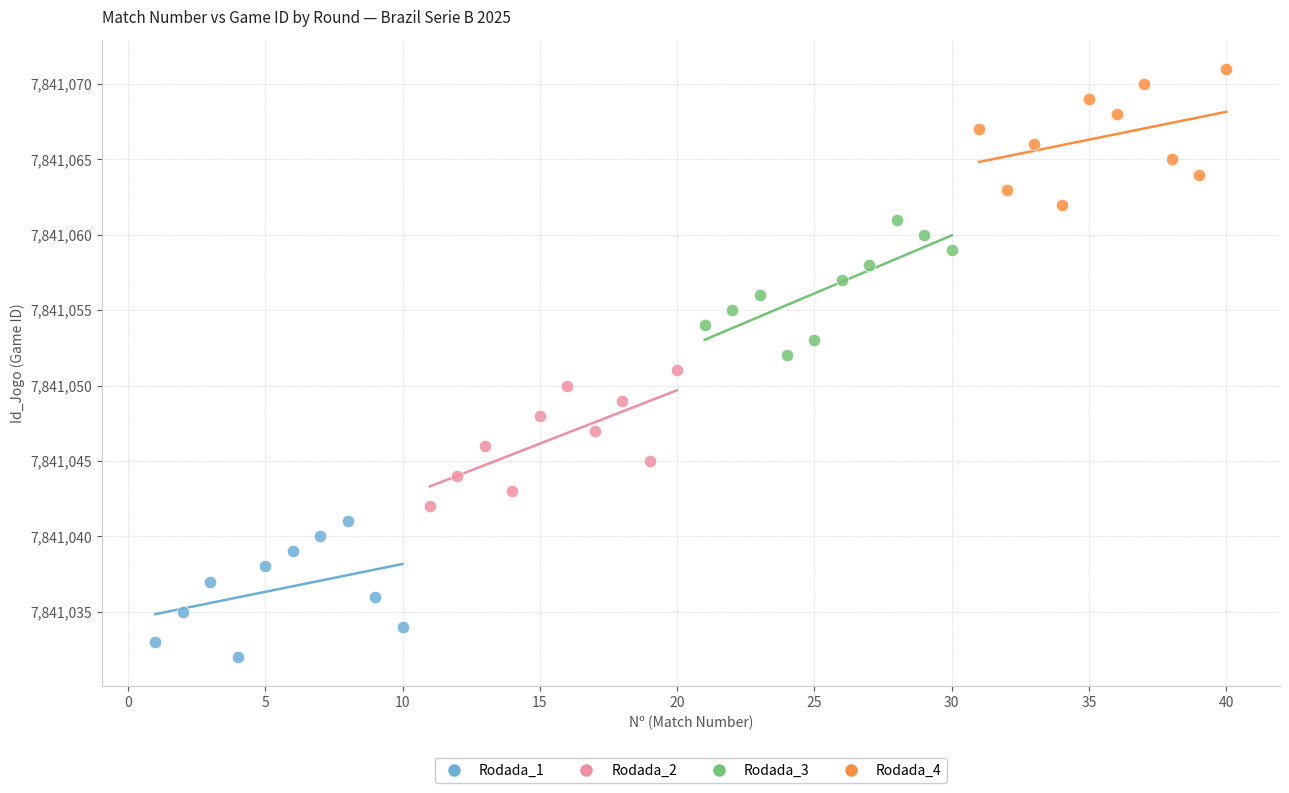

Which series reaches the minimum Y coordinate?

Rodada_1